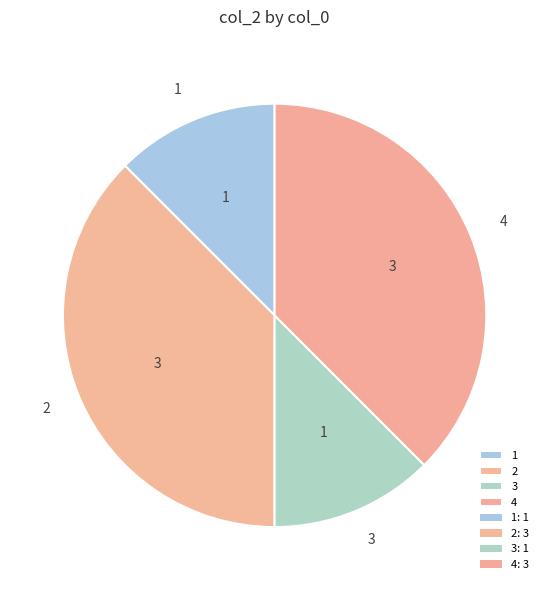

Is it true that 2 is 26% of the pie?

False